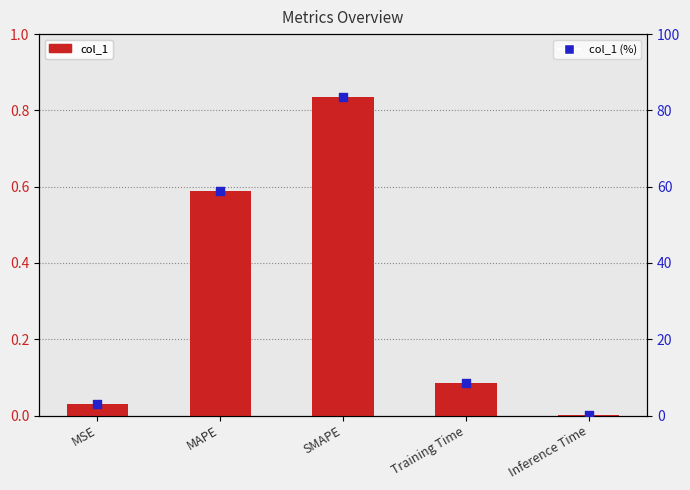

Which series reaches the maximum Y coordinate?

col_1 (%)